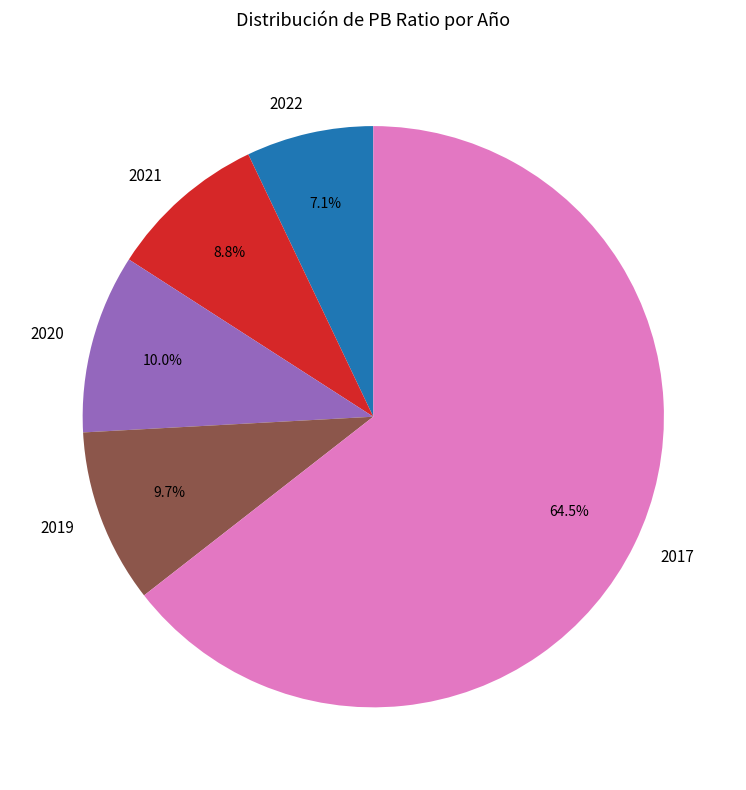

Is there any slice that represents more than half of the pie?

Yes